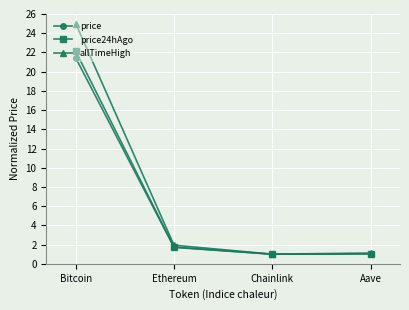

At how many categories does at least one series exceed 4?

1